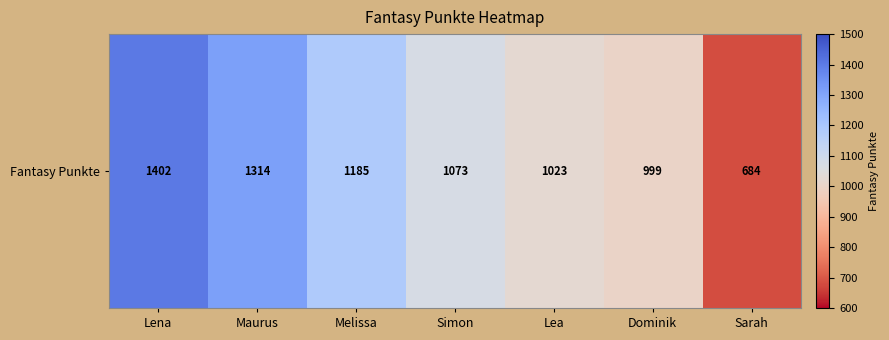

Rank the categories by value from highest to lowest.

Lena, Maurus, Melissa, Simon, Lea, Dominik, Sarah